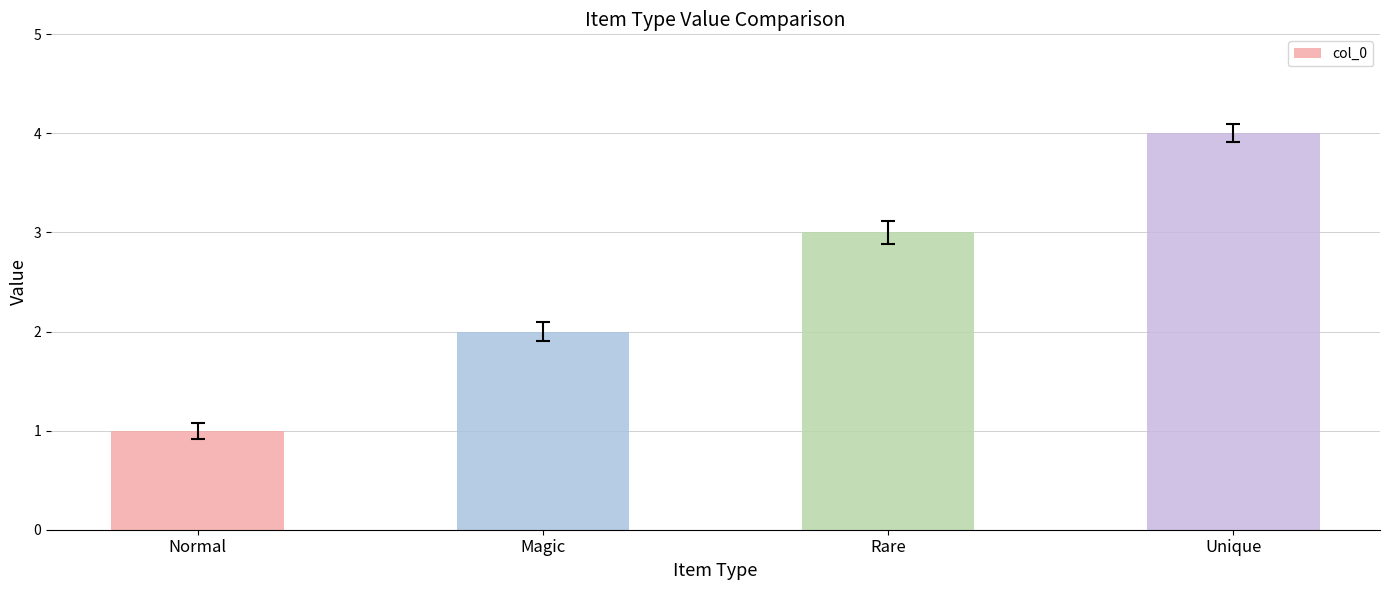

Reading left to right, transcribe all the data shown in this chart.

1	2	3	4